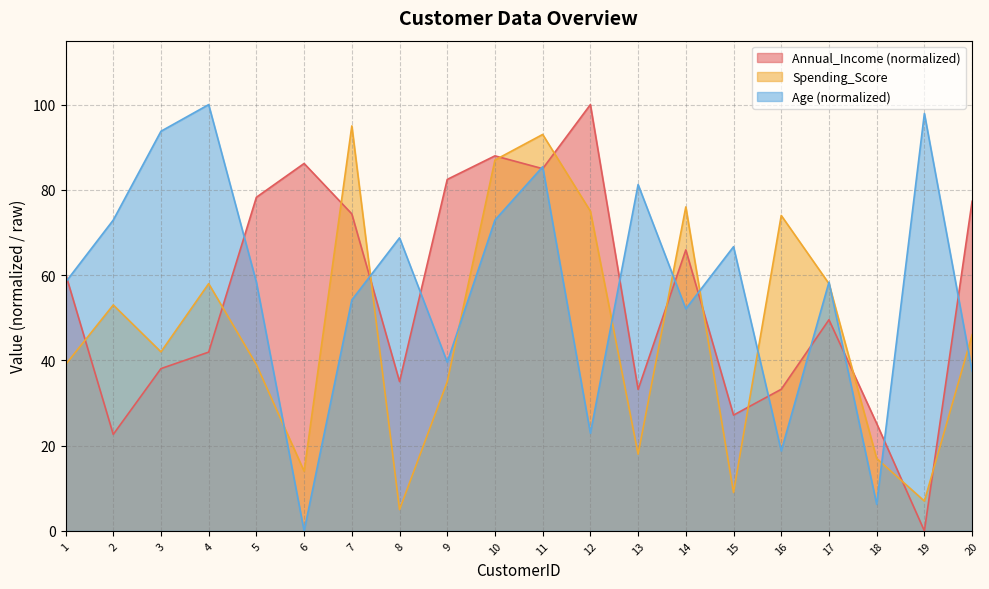

Reading right to left, list all the values displayed in this chart.

Annual_Income: 77.3	0.0	25.2	49.5	33.2	27.2	65.9	33.2	100.0	85.0	88.0	82.5	35.0	74.4	86.2	78.3	41.9	38.1	22.6	60.3
Spending_Score: 46.0	7.0	17.0	58.0	74.0	9.0	76.0	18.0	75.0	93.0	87.0	35.0	5.0	95.0	14.0	39.0	58.0	42.0	53.0	39.0
Age: 37.5	97.9	6.2	58.3	18.8	66.7	52.1	81.2	22.9	85.4	72.9	39.6	68.8	54.2	0.0	58.3	100.0	93.8	72.9	58.3